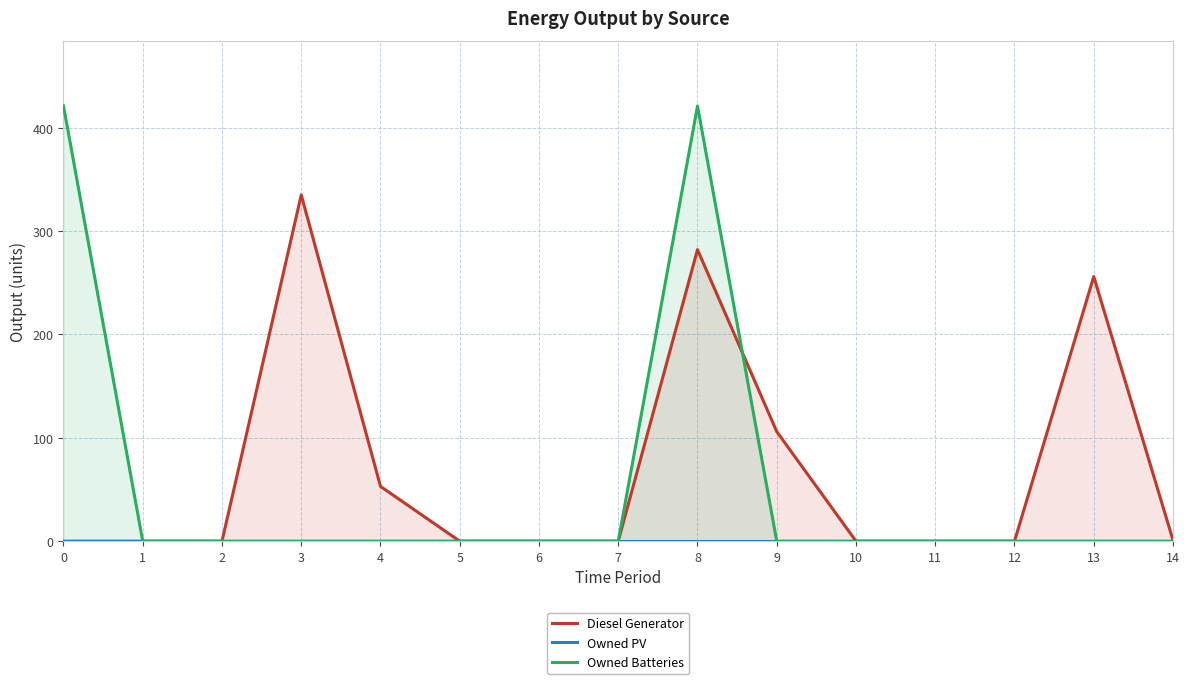

Reading right to left, extract all data points from this chart.

Diesel Generator: 14=1.0	13=256.0	12=0.0	11=0.0	10=0.0	9=106.0	8=282.0	7=0.0	6=0.0	5=0.0	4=53.0	3=335.0	2=0.0	1=0.0	0=0.0
Owned PV: 14=0.0	13=0.0	12=0.0	11=0.0	10=0.0	9=0.0	8=0.0	7=0.0	6=0.0	5=0.0	4=0.0	3=0.0	2=0.0	1=0.0	0=0.0
Owned Batteries: 14=0.0	13=0.0	12=0.0	11=0.0	10=0.0	9=0.0	8=421.0	7=0.0	6=0.0	5=0.0	4=0.0	3=0.0	2=0.0	1=0.0	0=421.0